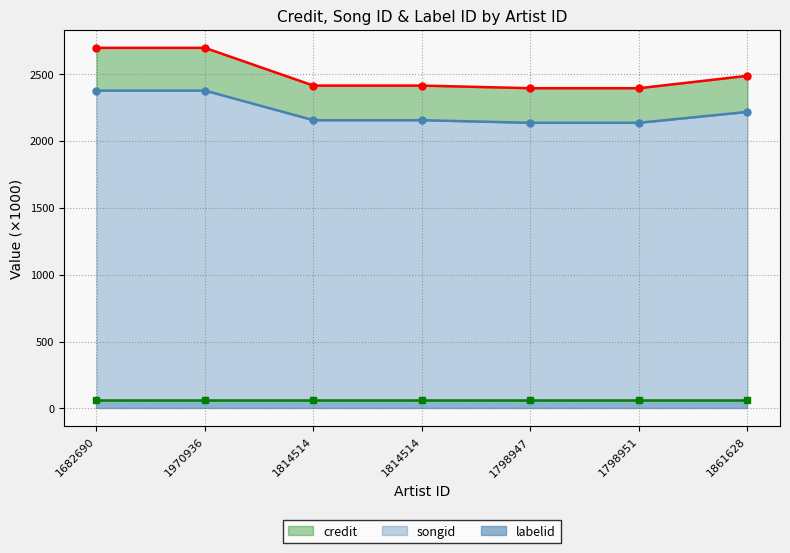

True or false: labelid has a value of 38.8 at 1970936.

False